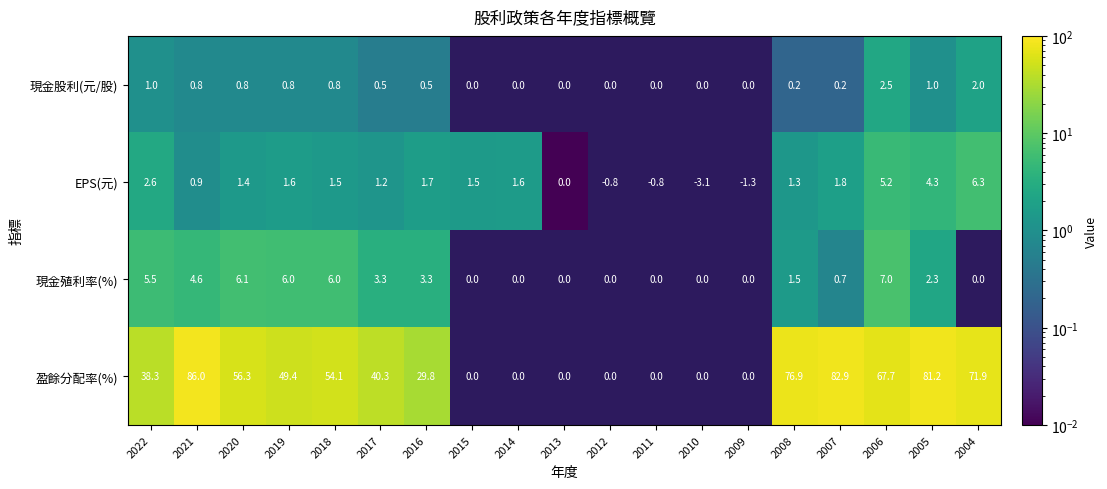

What is the sum of the 盈餘分配率(%) values at 2004 and 2022?

110.2